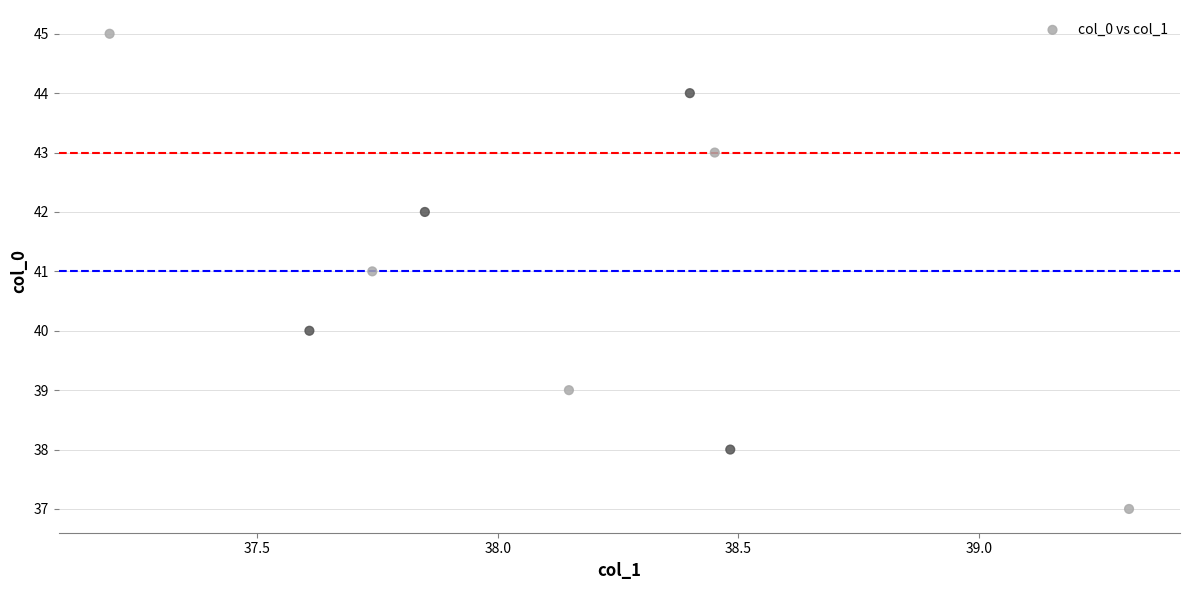

What is the average Y value?

41